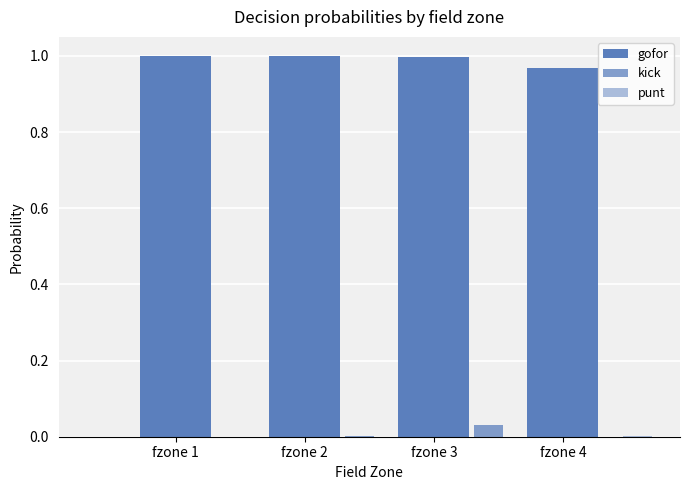

Rank the series by their maximum value, from highest to lowest.

gofor, kick, punt